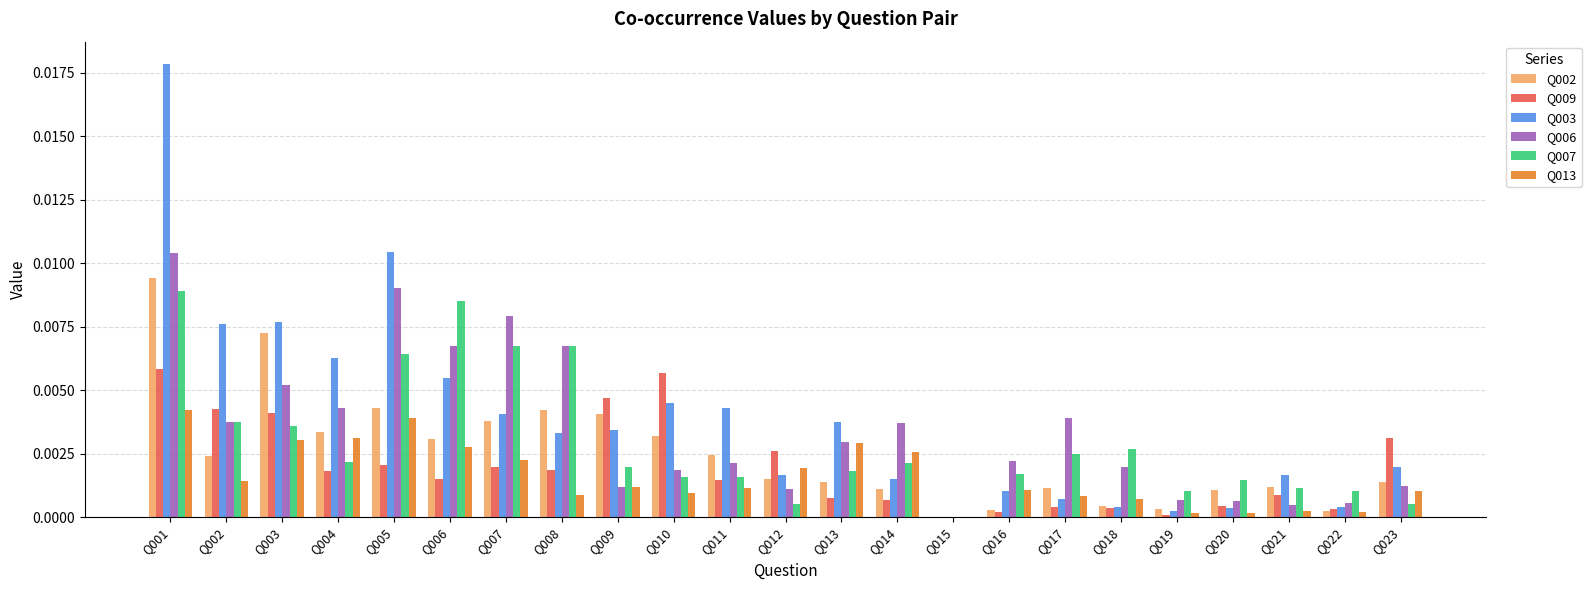

What is the sum of all Q003 values?

0.1